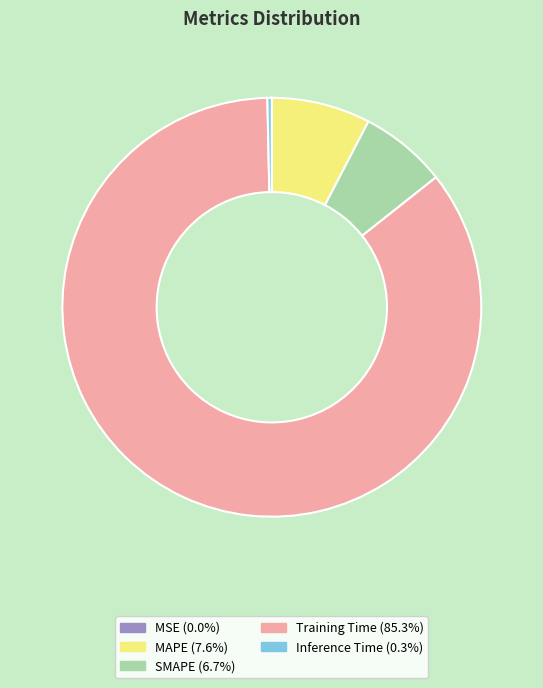

Does Training Time (85.3%) account for over 50% of the chart?

Yes